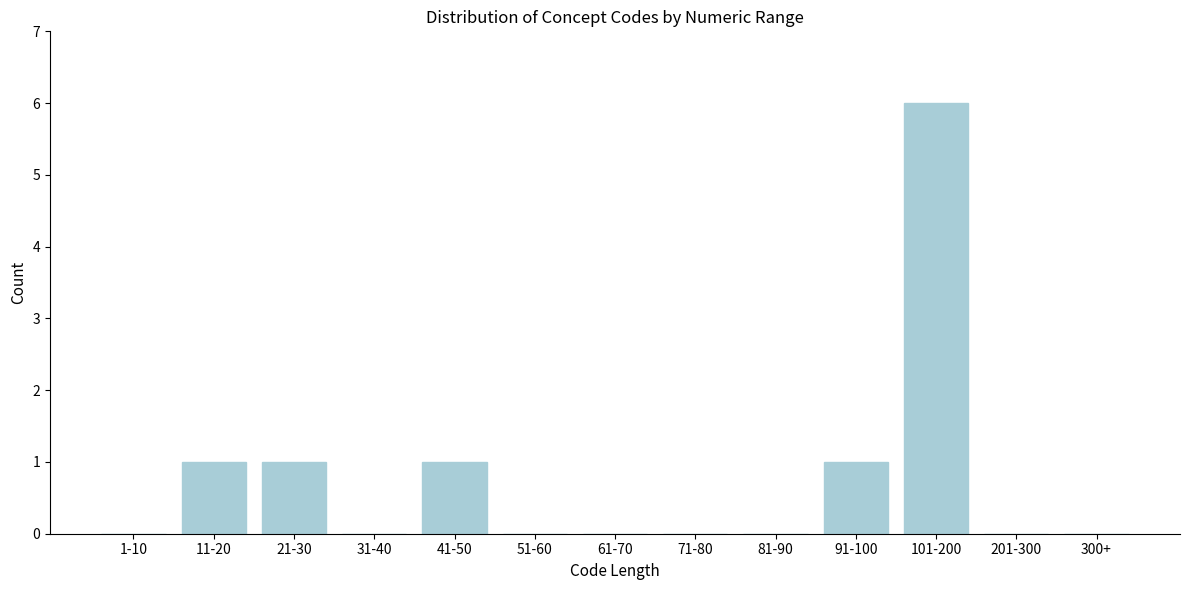

Reading left to right, transcribe all the data shown in this chart.

1-10=0	11-20=1	21-30=1	31-40=0	41-50=1	51-60=0	61-70=0	71-80=0	81-90=0	91-100=1	101-200=6	201-300=0	300+=0